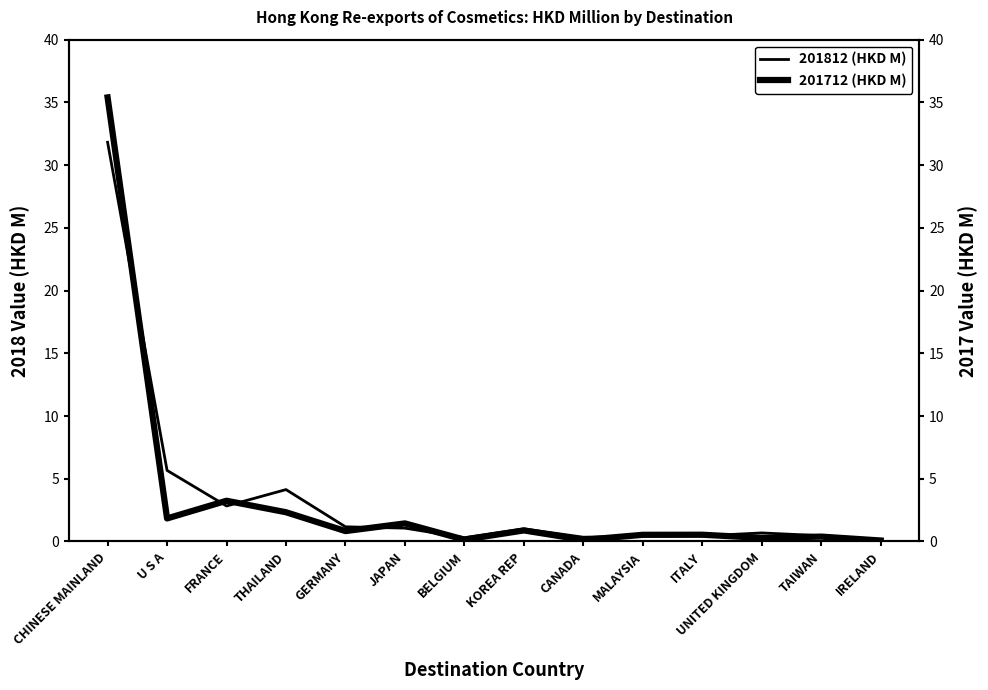

Reading left to right, transcribe all the data shown in this chart.

201812 (HKD M): 31.8	5.7	2.8	4.1	1.2	1.1	0.3	1.0	0.3	0.4	0.4	0.7	0.5	0.1
201712 (HKD M): 35.4	1.8	3.2	2.3	0.8	1.4	0.1	0.9	0.1	0.5	0.5	0.3	0.4	0.1